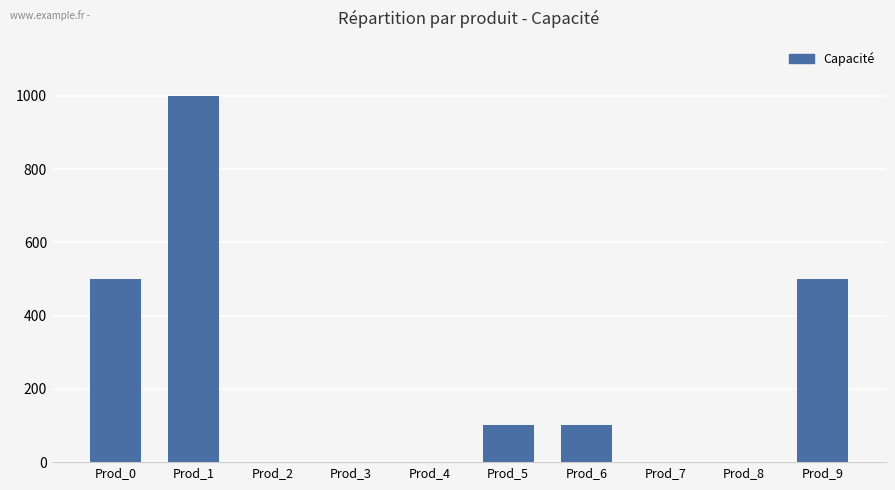

What is the change in value from Prod_4 to Prod_6?

+100